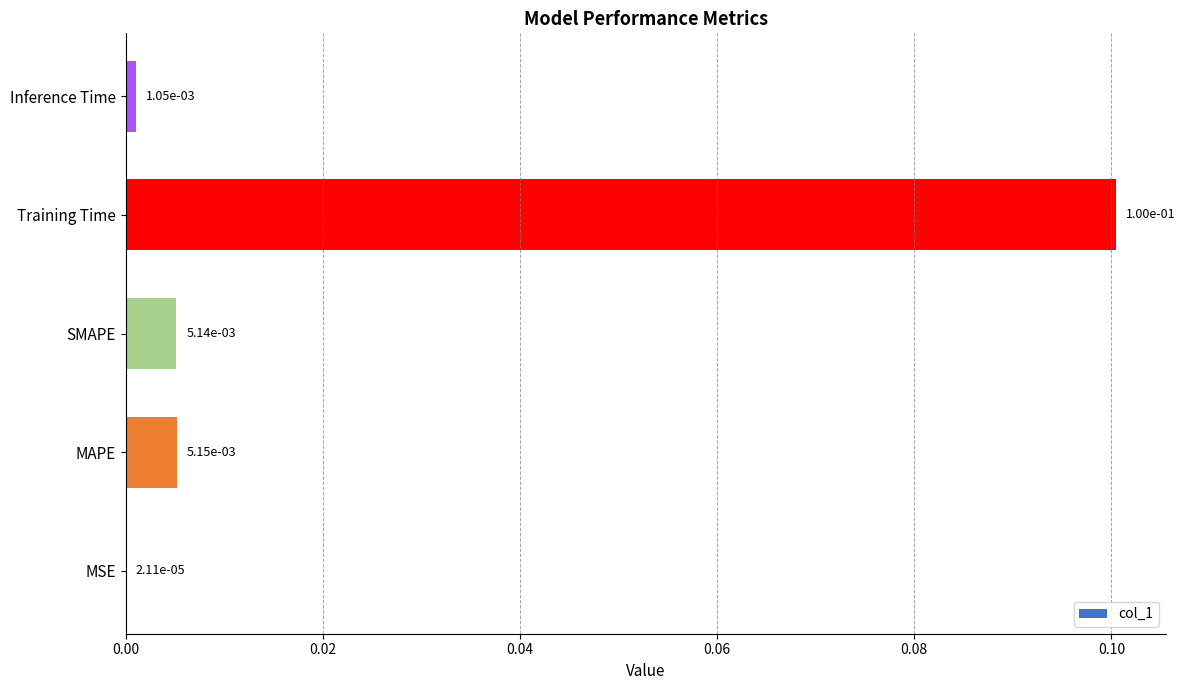

True or false: the data shows 0.2 at Training Time.

False